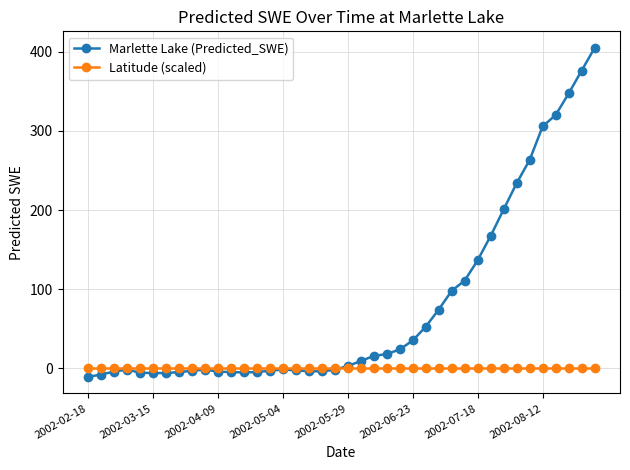

List the series in order of their overall mean, highest first.

Marlette Lake (Predicted_SWE), Latitude (scaled)